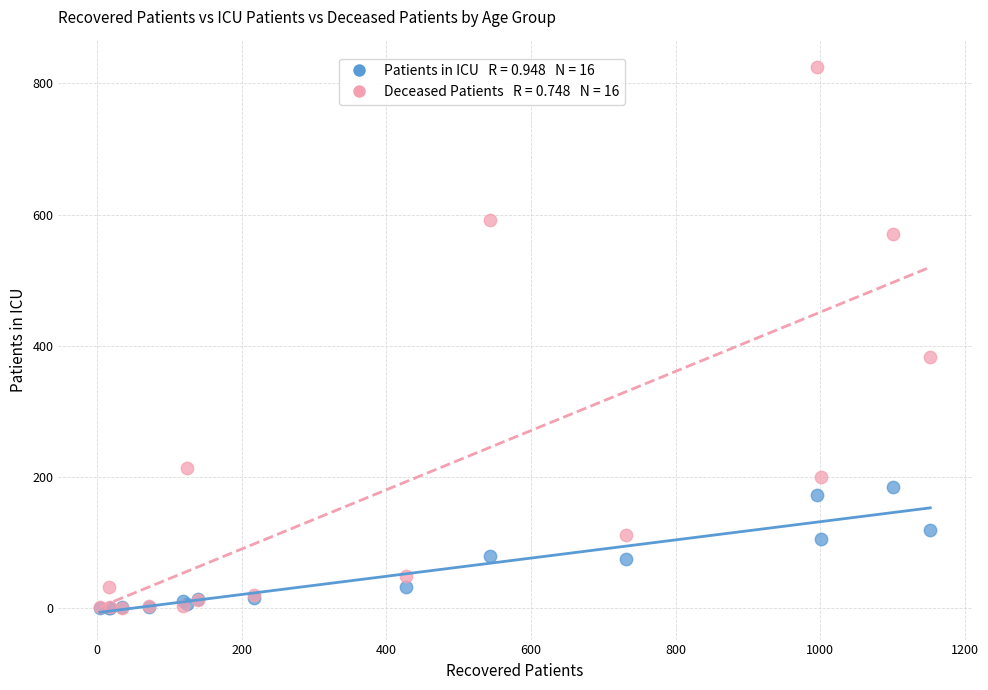

Across all series, what Y value is closest to 412?

383